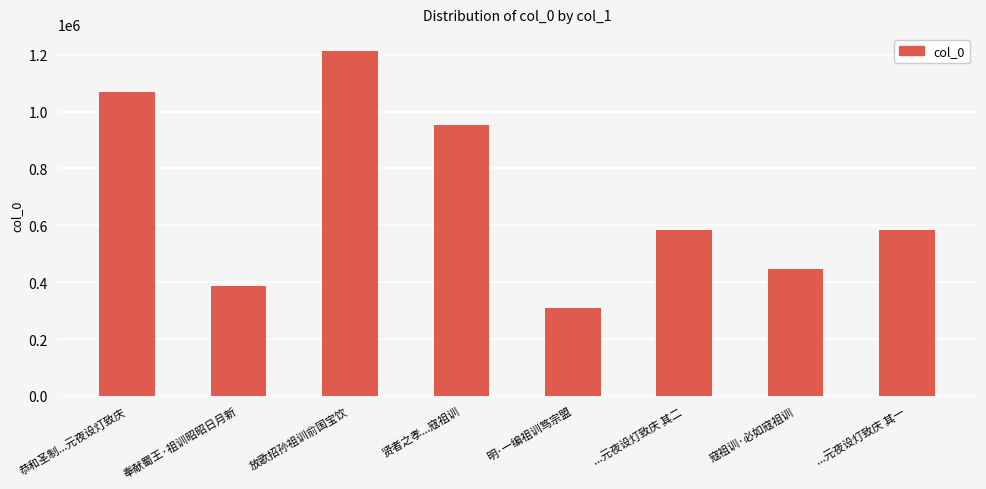

What is the value of the 7th bar from the left?

447410